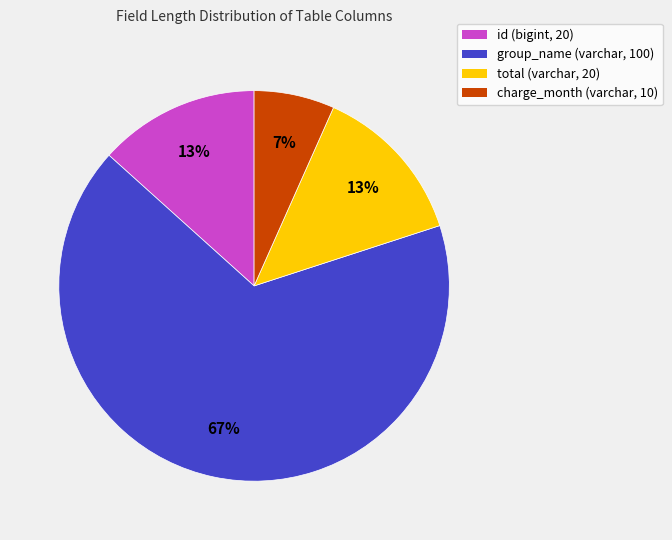

True or false: charge_month (varchar, 10) accounts for 7% of the total.

True